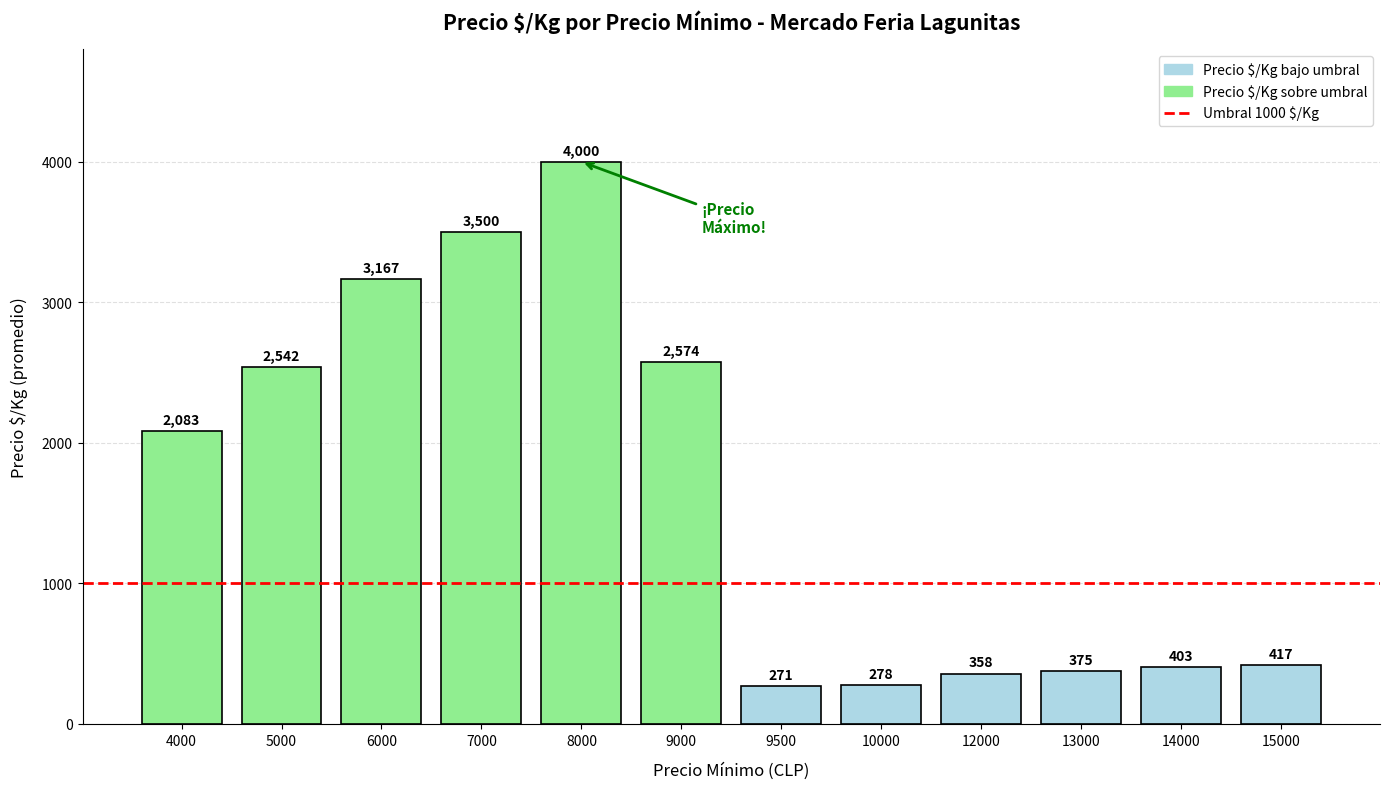

The value at 5000 is 2542. True or false?

True